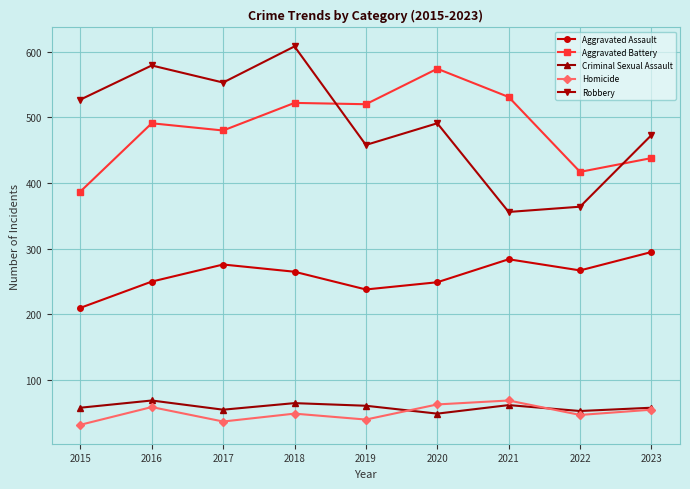

What is the sum of the Criminal Sexual Assault values at 2015 and 2019?

119